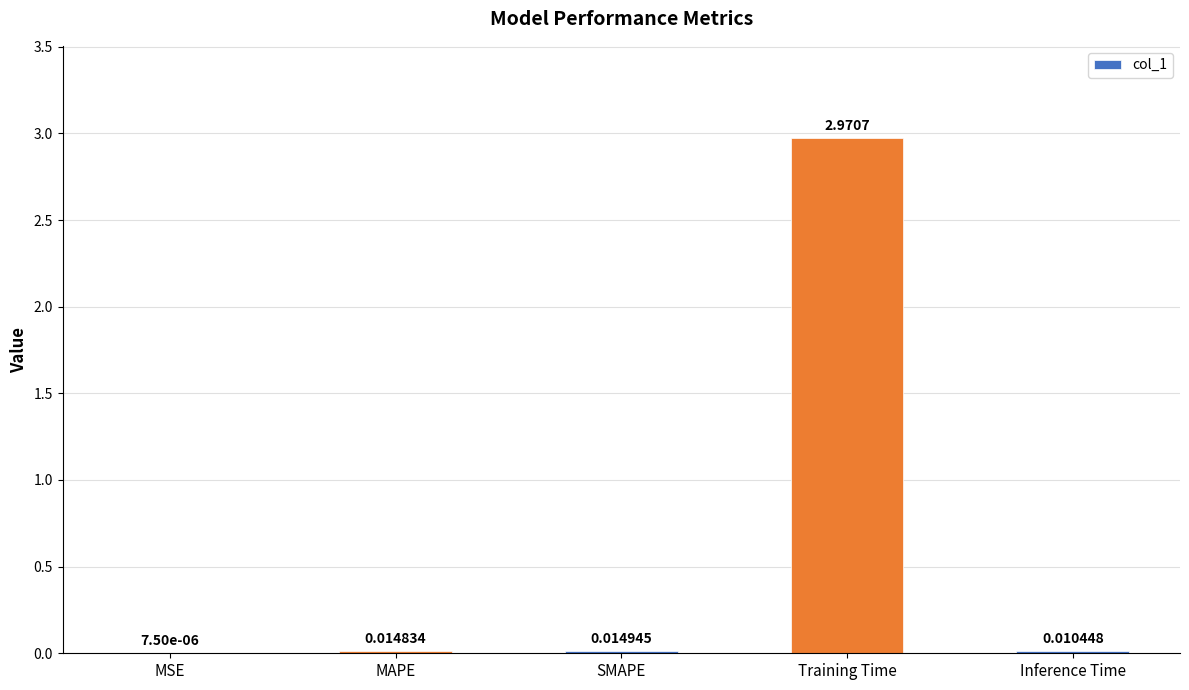

At which label is the value closest to 1?

SMAPE